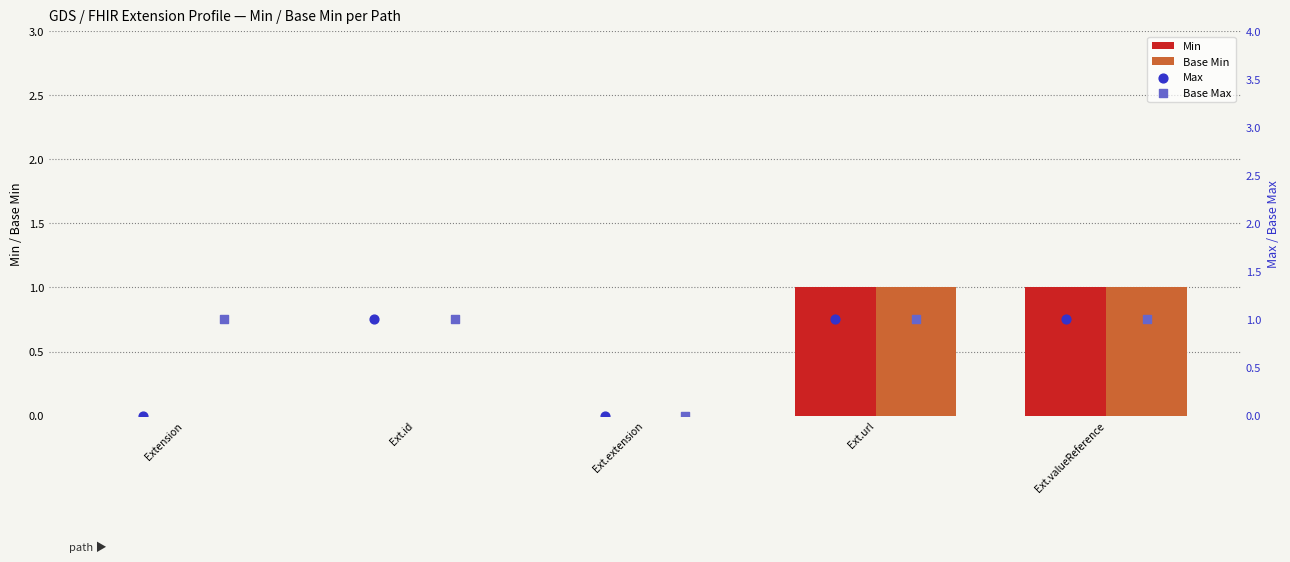

Which series has the largest total across all categories?

Base Max